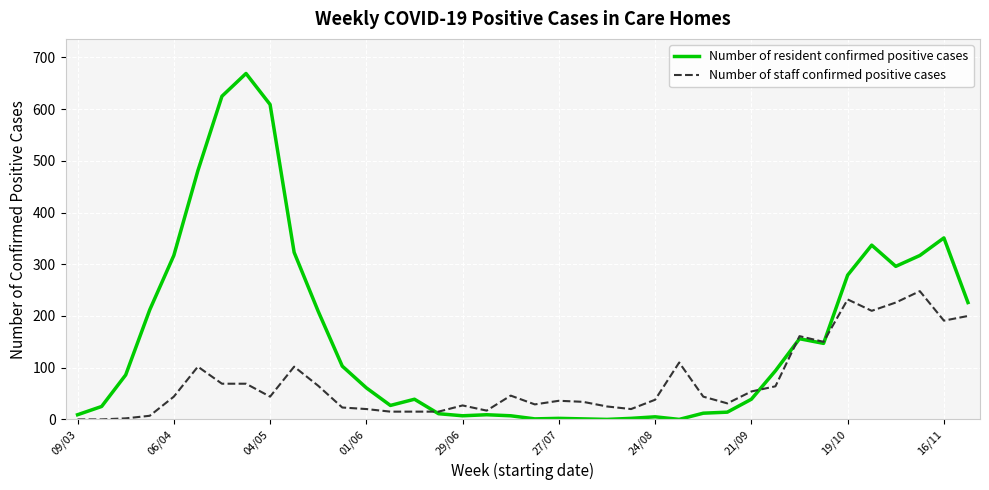

Rank the series by their average value, from highest to lowest.

Number of resident confirmed positive cases, Number of staff confirmed positive cases